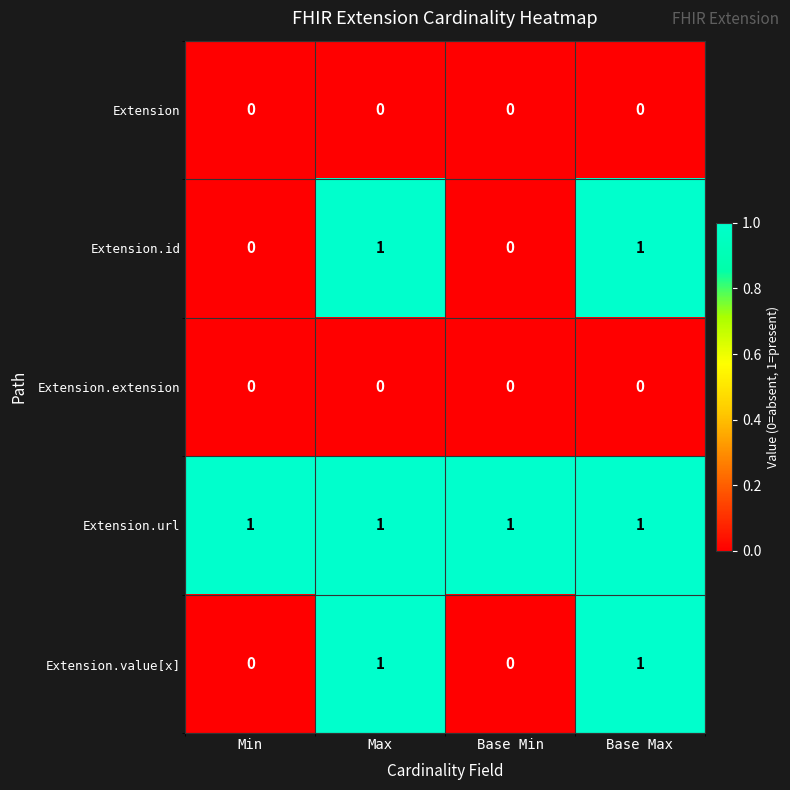

At how many categories does at least one series exceed 0?

4